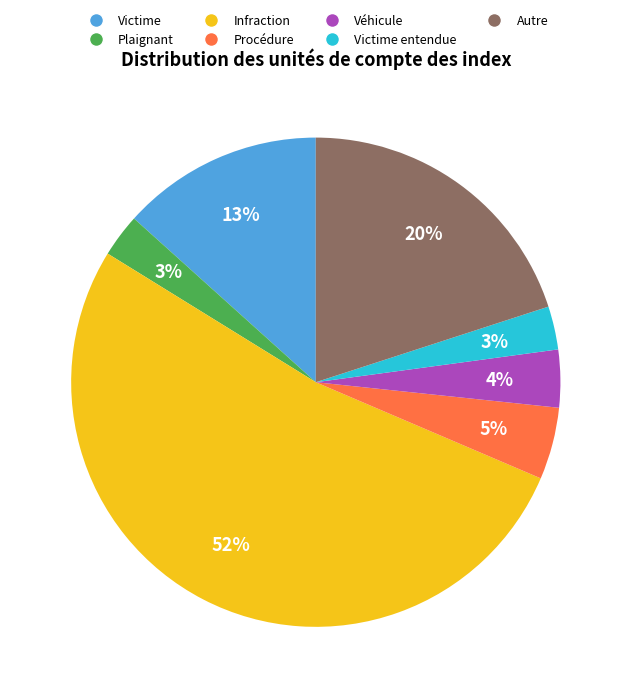

To the nearest percent, what is the average slice percentage?

14%